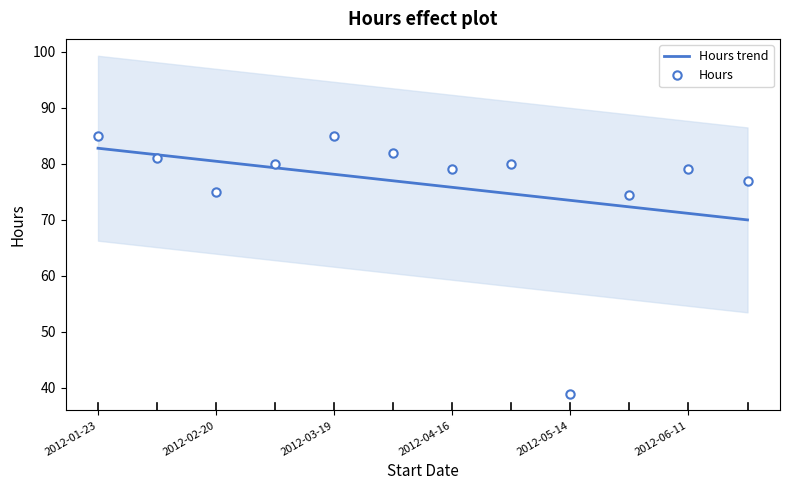

True or false: Hours trend has more than 0 interior local peaks.

False